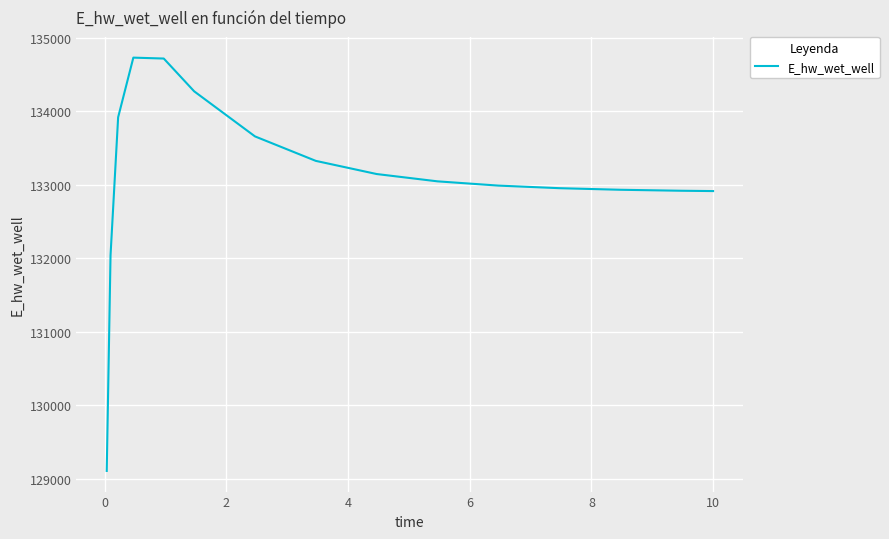

What is the smallest value displayed?

129108.6